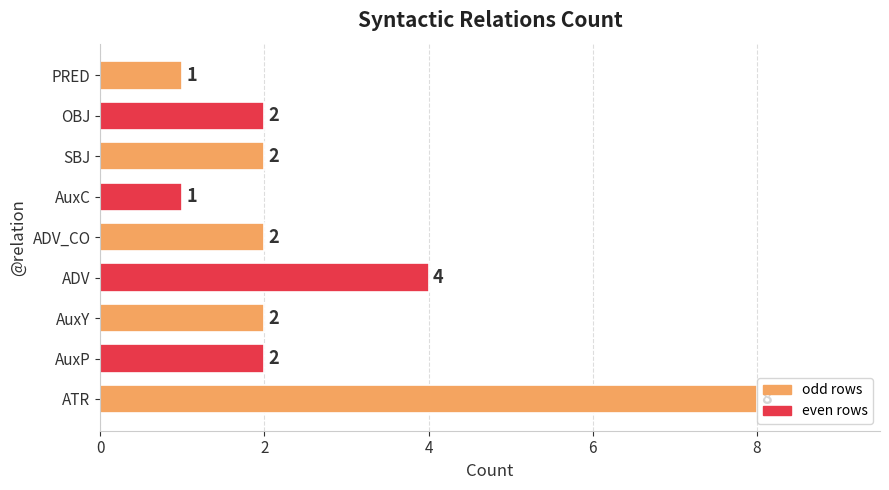

How many data points are less than 2?

2